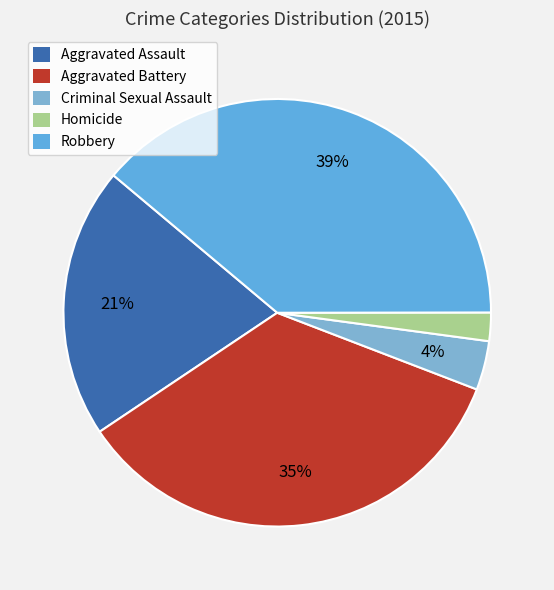

To the nearest percent, what percentage of the pie is Criminal Sexual Assault?

4%